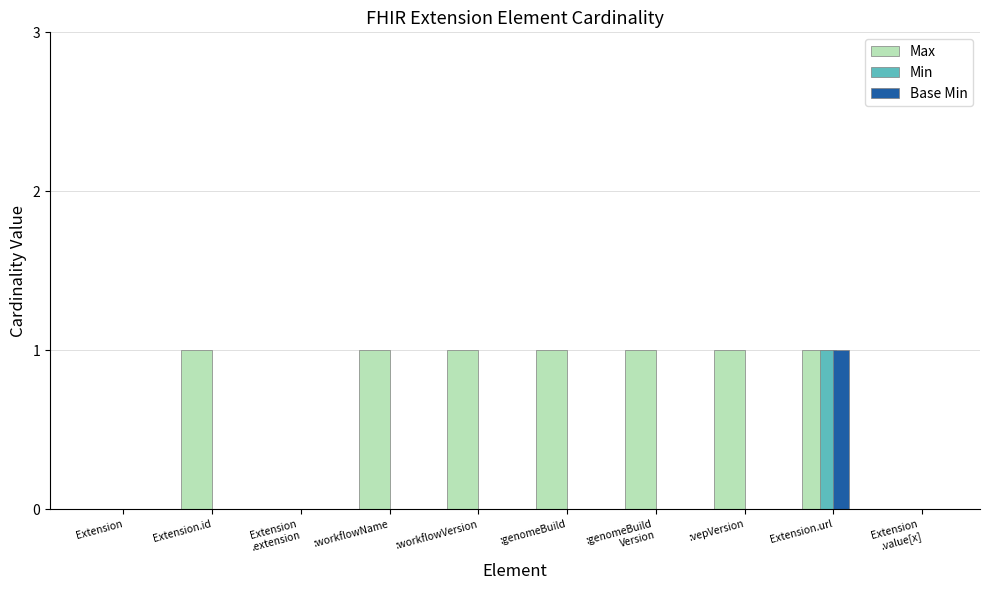

The value of Base Min at Extension is 0. True or false?

True